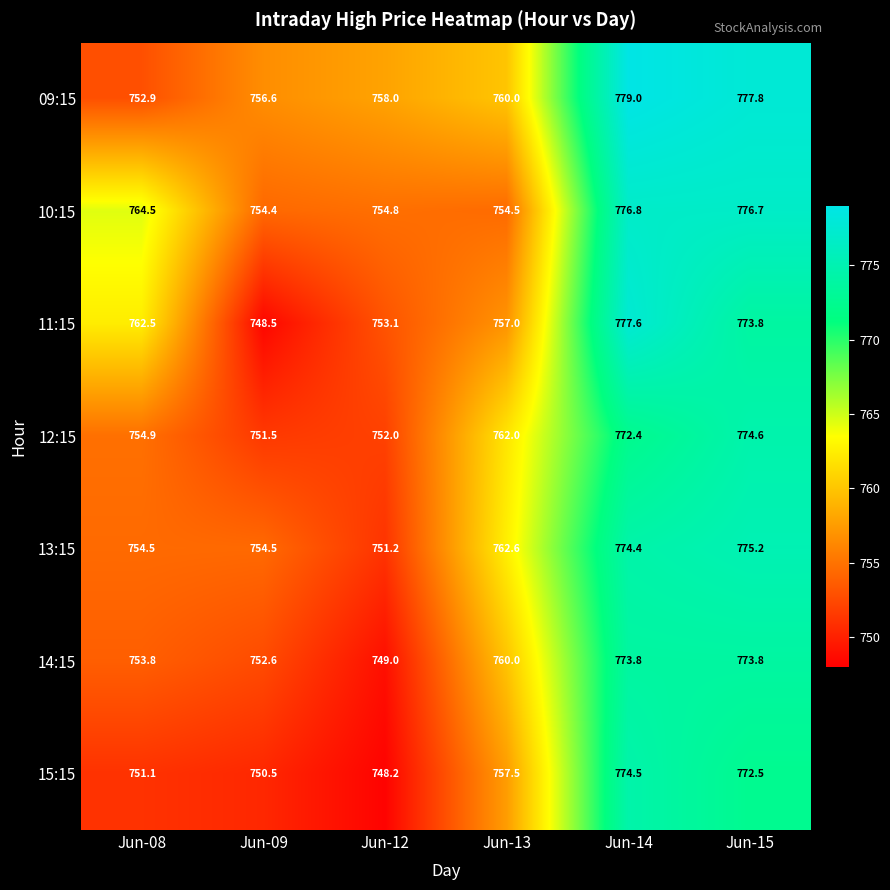

What is the spread (max minus min) of values at Jun-15?

5.3